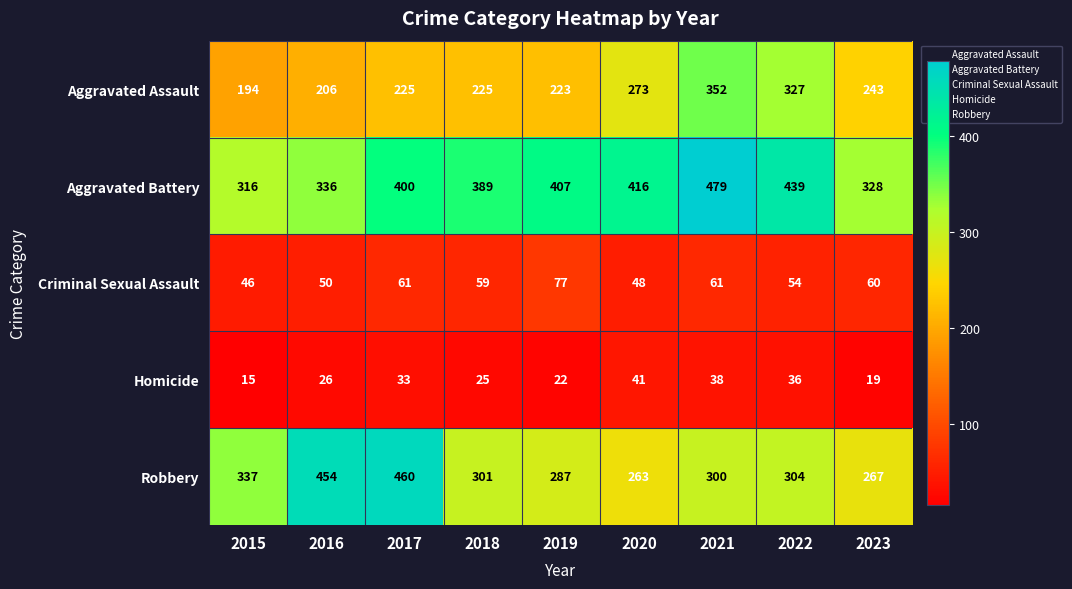

At how many categories does at least one series exceed 422?

4